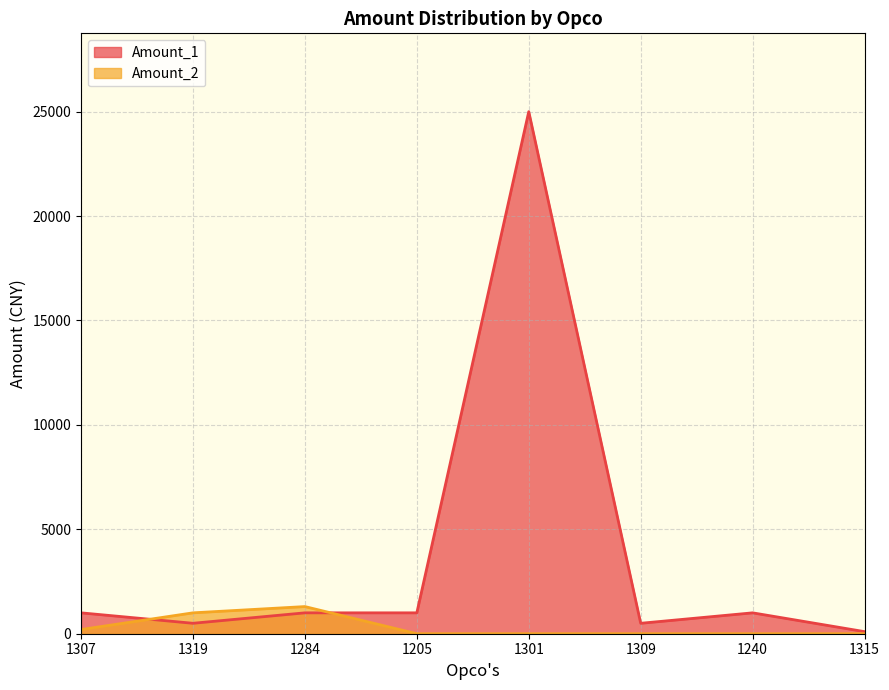

How many values in the Amount_2 series exceed 0?

3